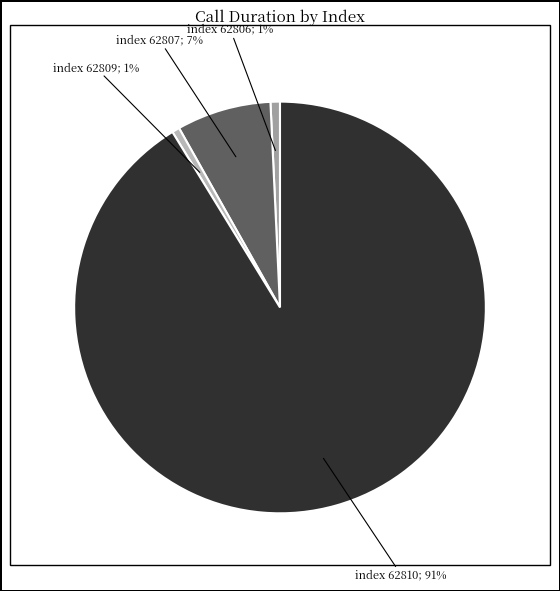

Is there any slice that represents more than half of the pie?

Yes